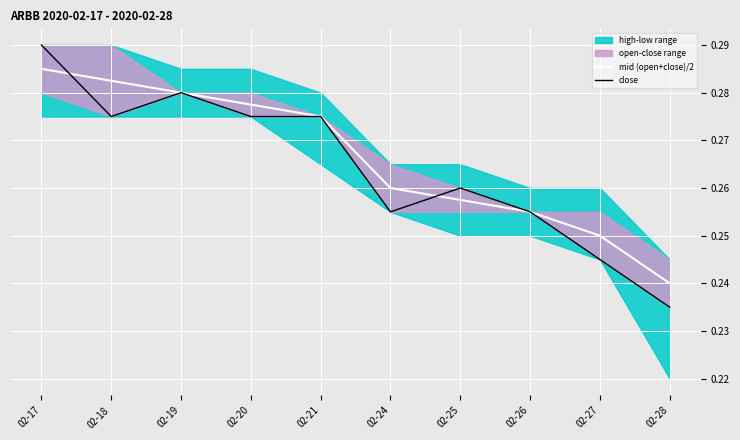

List the series in order of their overall mean, highest first.

mid (open+close)/2, close